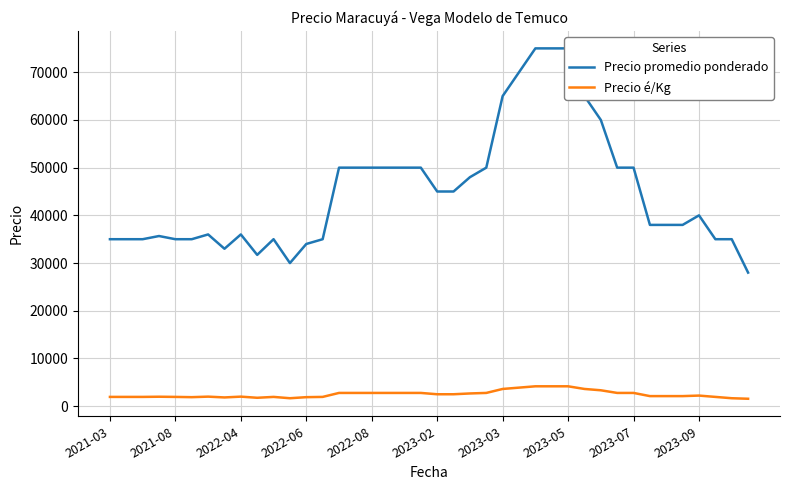

True or false: Precio promedio ponderado and Precio é/Kg intersect in this chart.

False